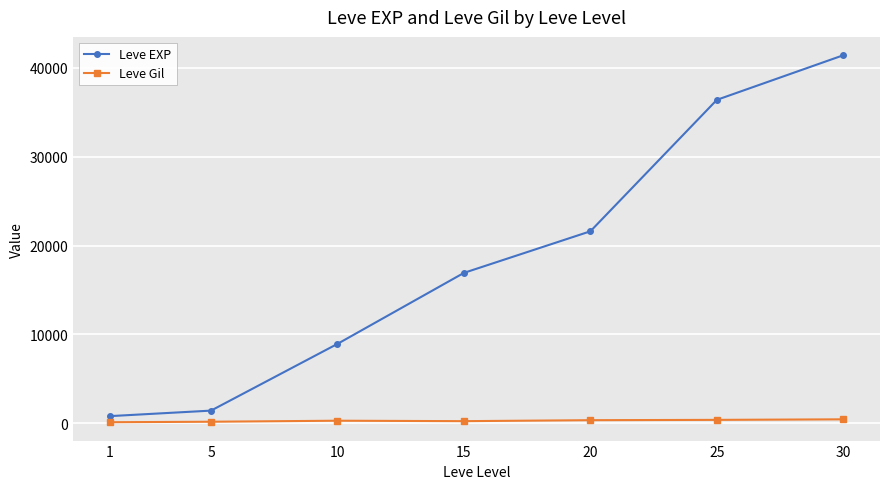

Which series has the largest total across all categories?

Leve EXP